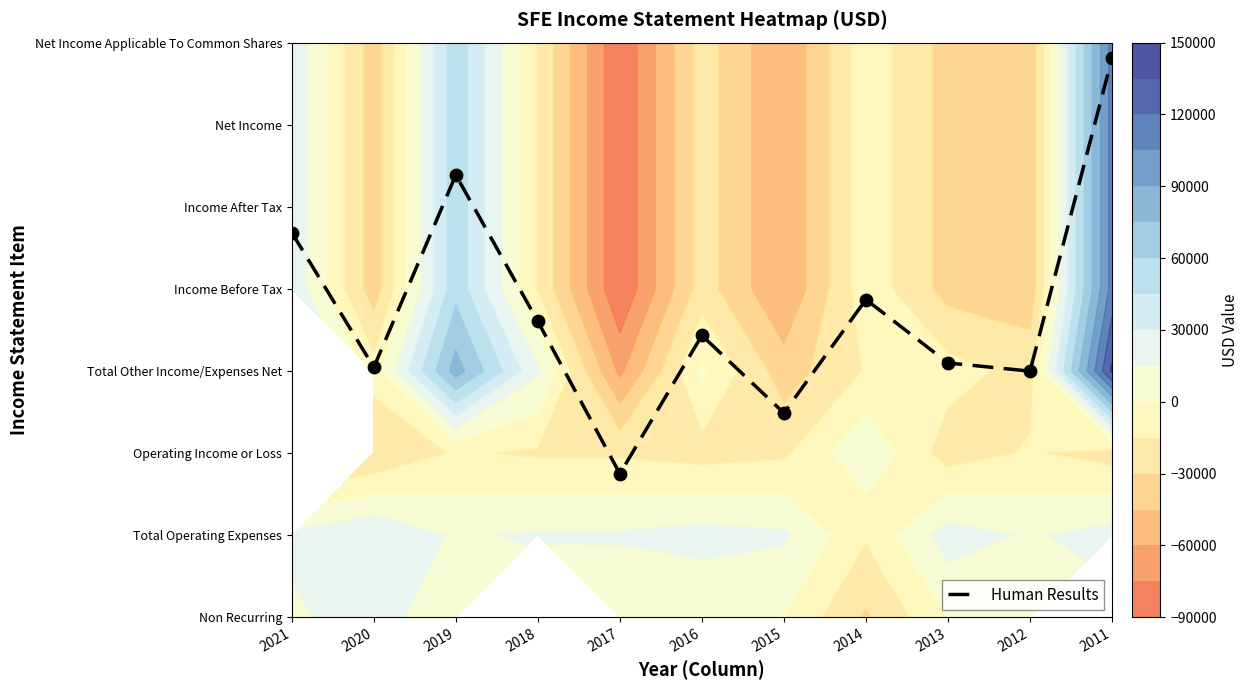

What is the maximum value shown in the chart?

6.8